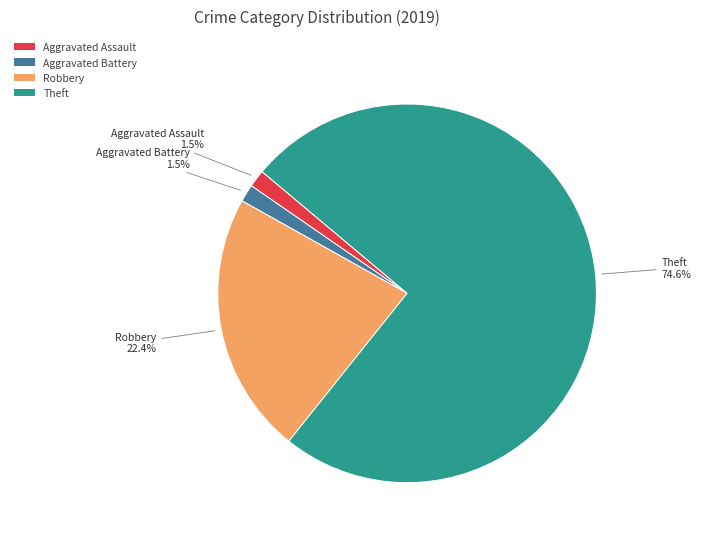

Does Aggravated Assault represent more than half of the total?

No